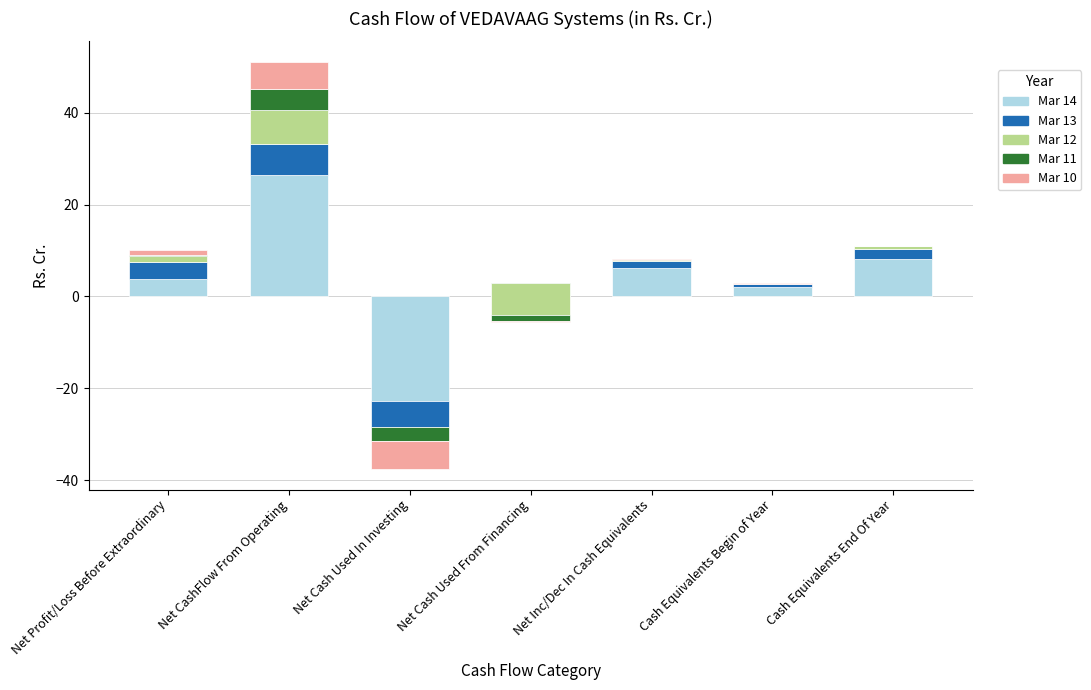

What is the minimum value for Mar 14?

-22.7